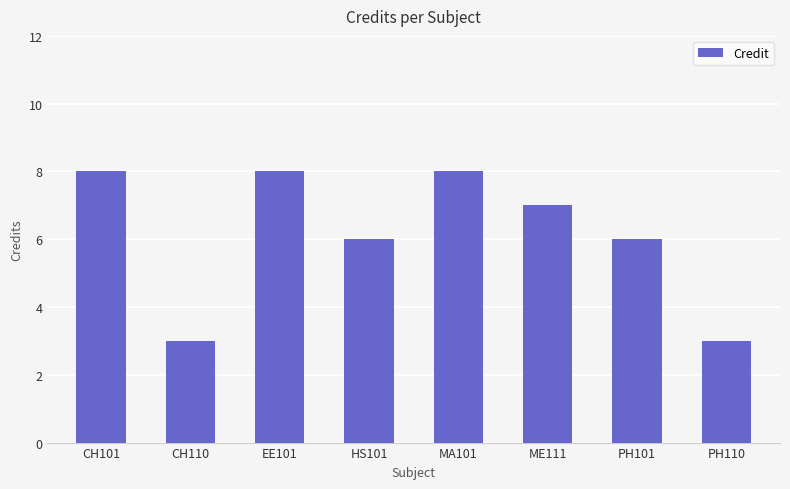

What is the smallest value displayed?

3